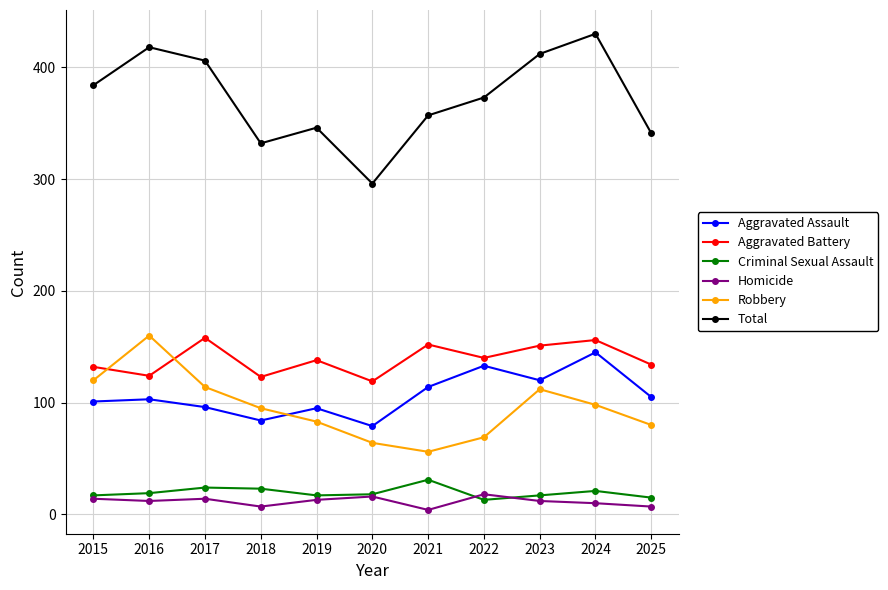

What is the difference between the Homicide values at 2015 and 2023?

2